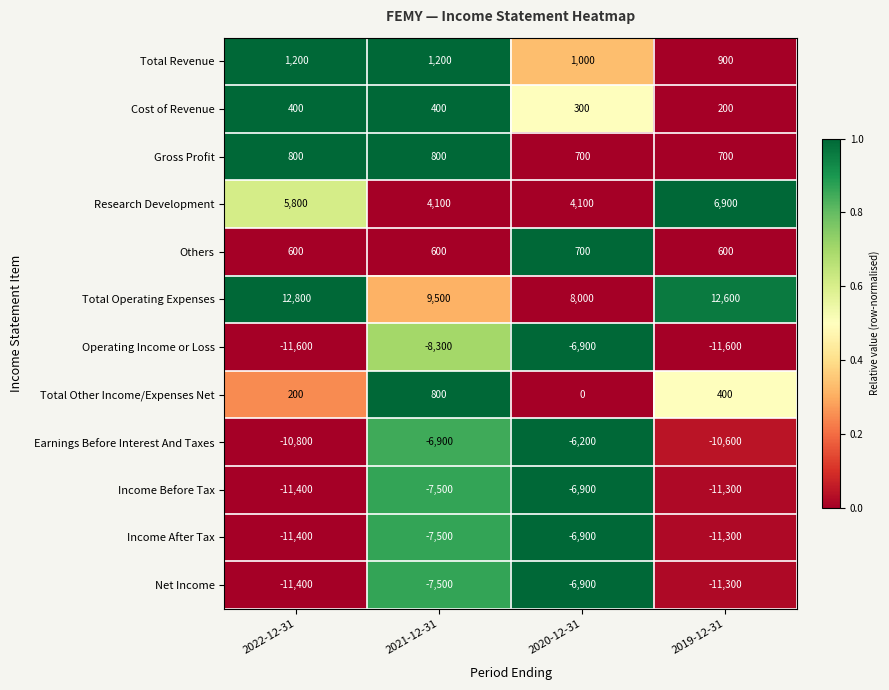

List the labels in order of Income After Tax value, smallest first.

2022-12-31, 2019-12-31, 2021-12-31, 2020-12-31